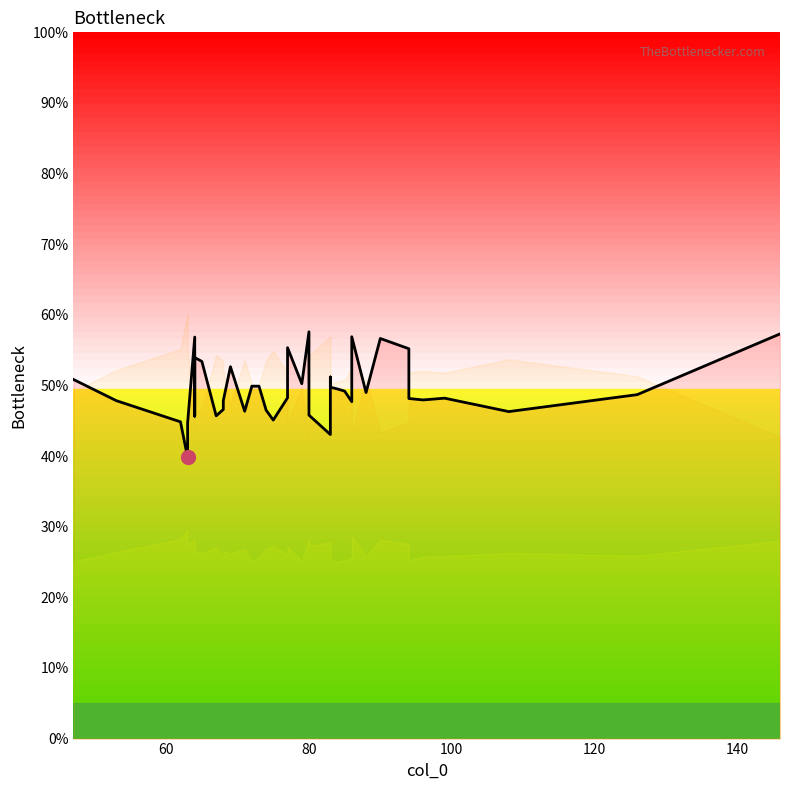

How many points are lower than both their immediate neighbors (excluding endpoints)?

11